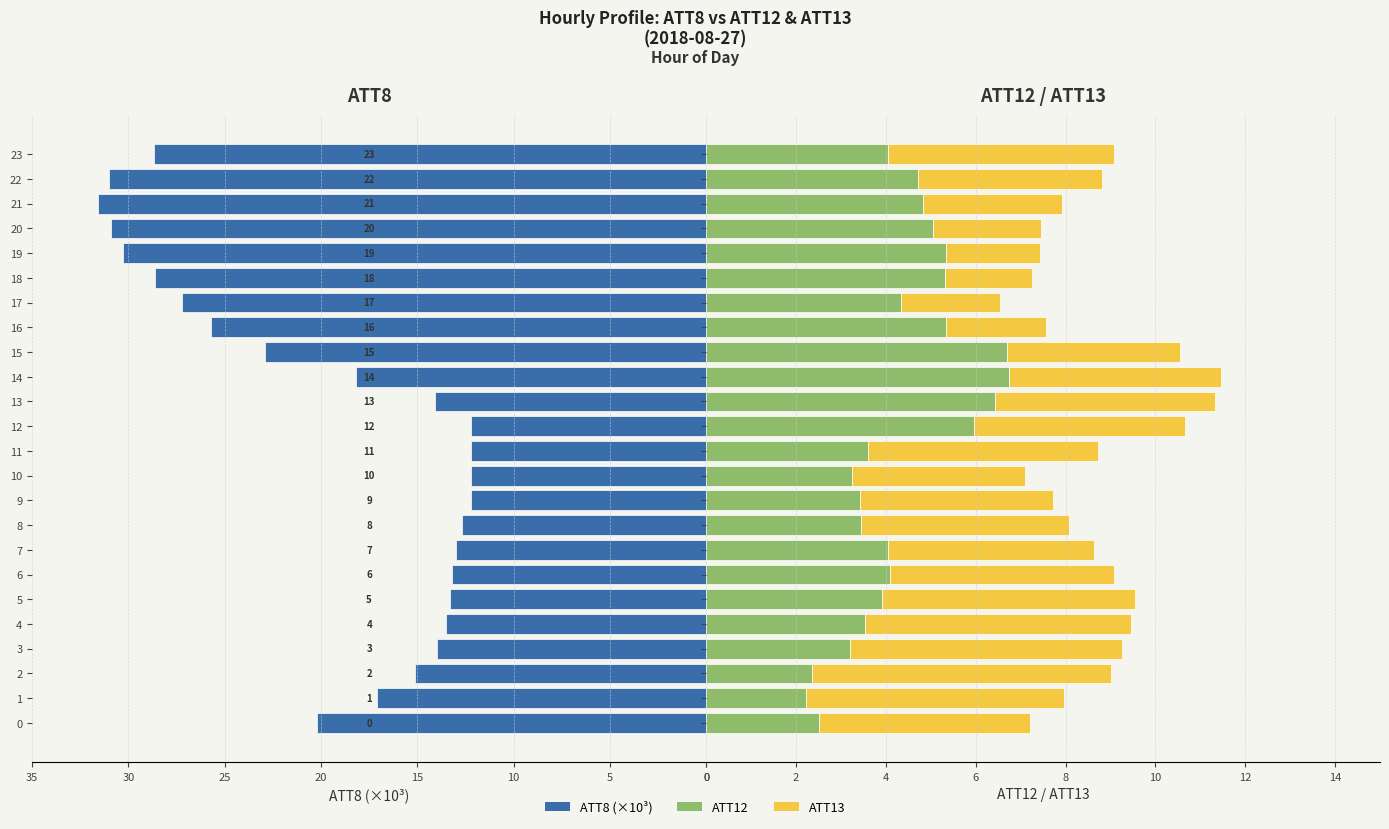

The ATT13 series shows 1.7 at 1. True or false?

False